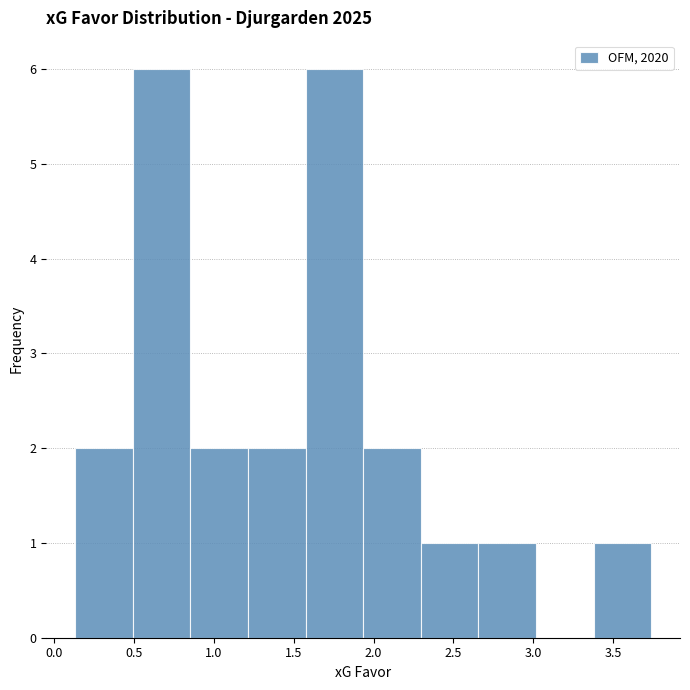

Reading left to right, transcribe this chart: for each bar, give the range it covers on the x-axis and its height. Neither the bar edges nor the heights are printed on the chart, so give them approximately, as read against the axes.

0.15 to 0.50: 2
0.50 to 0.85: 6
0.85 to 1.20: 2
1.20 to 1.55: 2
1.55 to 1.95: 6
1.95 to 2.30: 2
2.30 to 2.65: 1
2.65 to 3.00: 1
3.00 to 3.40: 0
3.40 to 3.75: 1